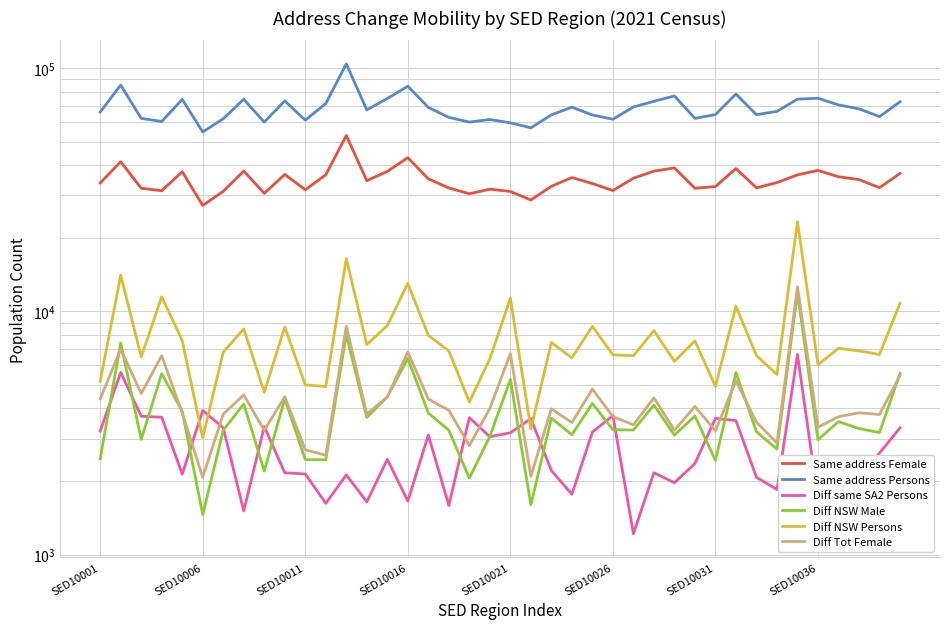

What is the sum of the Same address Female values at 17 and 14?

69867